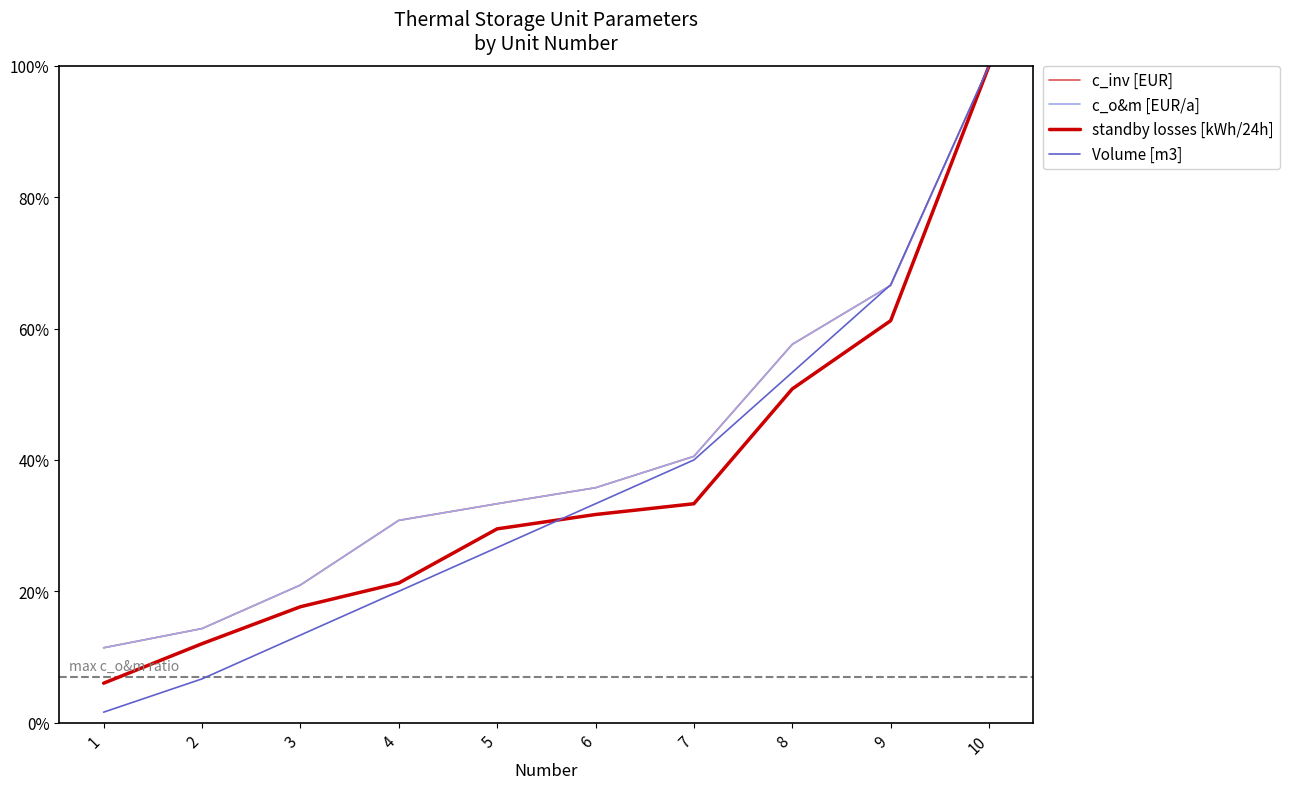

Between which two adjacent categories do Volume [m3] and c_inv [EUR] first intersect?

8 and 9